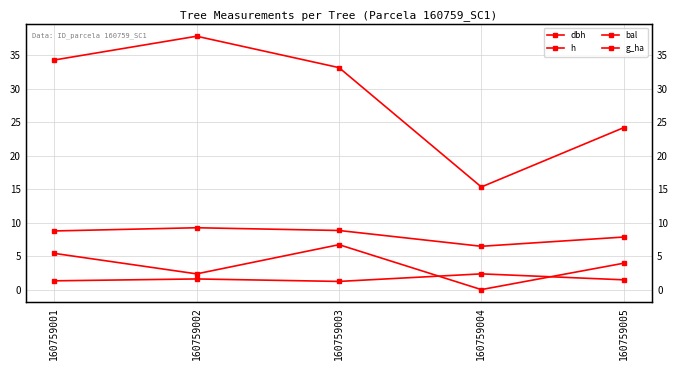

List the series in order of their peak value, lowest first.

g_ha, bal, h, dbh